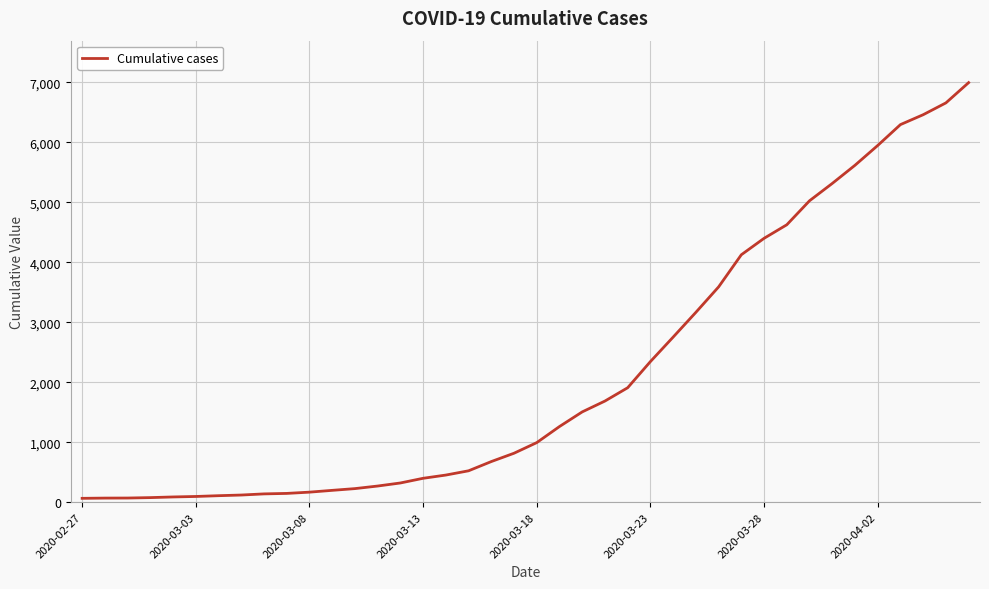

What is the maximum value shown in the chart?

6995